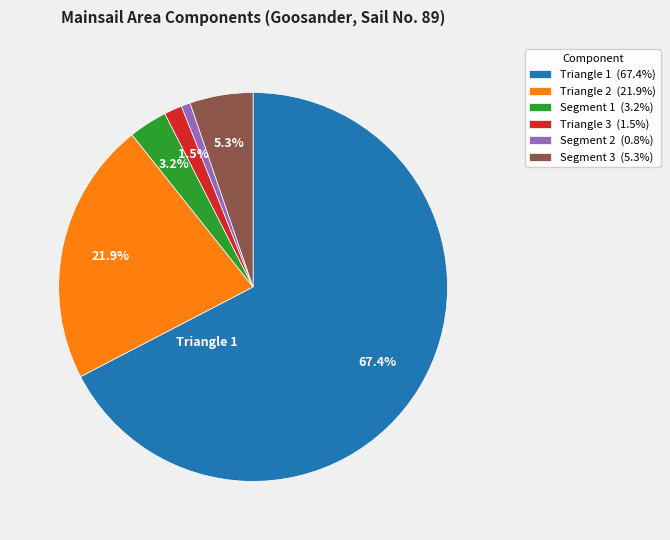

Which slice is the smallest?

Segment 2